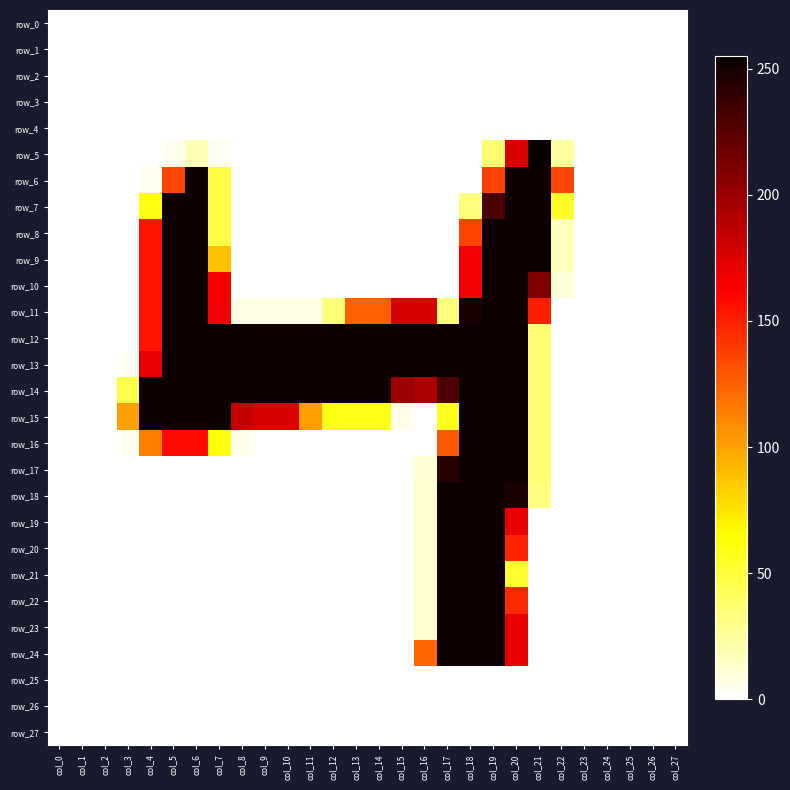

Which series has the largest total across all categories?

row_13